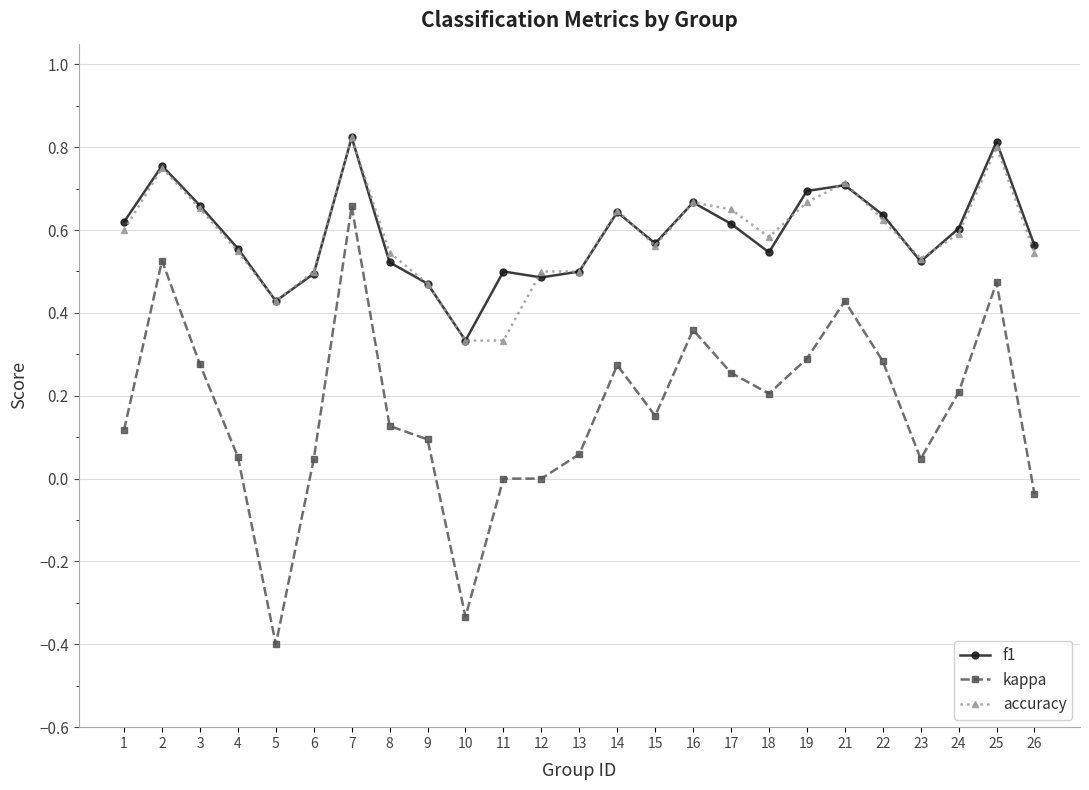

True or false: kappa has more than 0 points higher than both neighbors.

True